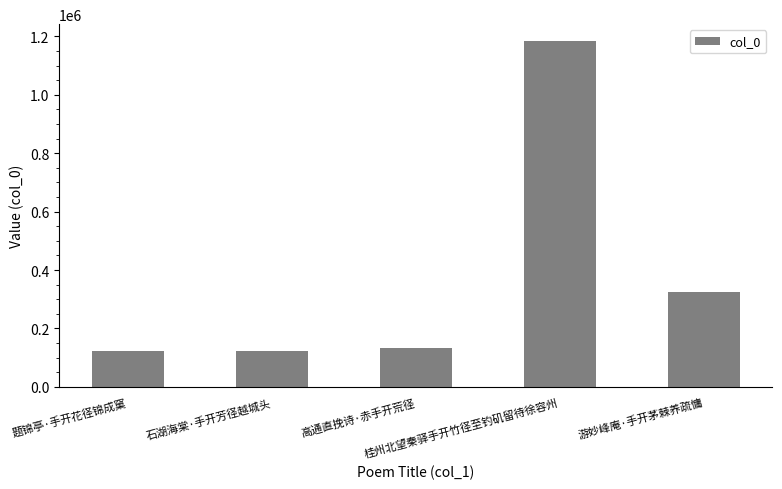

Between 高通直挽诗·赤手开荒径 and 游妙峰庵·手开茅棘养疏慵, which is larger?

游妙峰庵·手开茅棘养疏慵